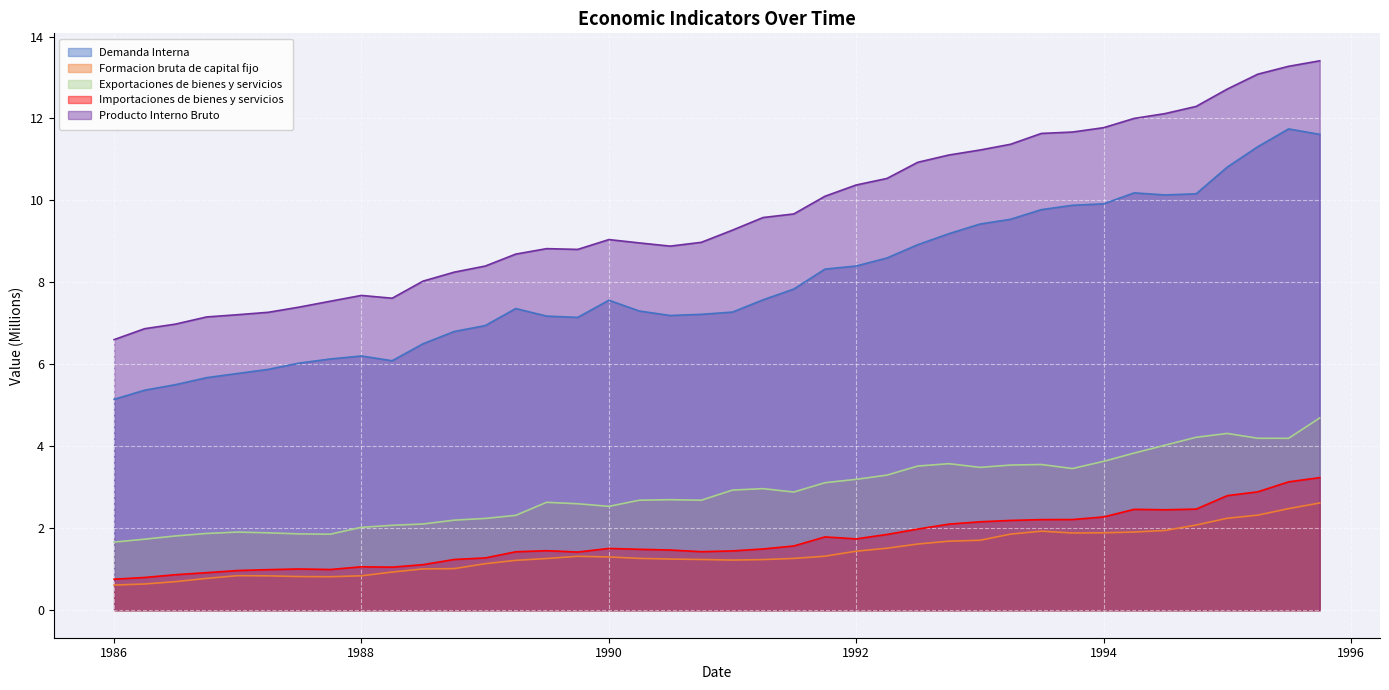

What is the average value of the Formacion bruta de capital fijo series?

1.4